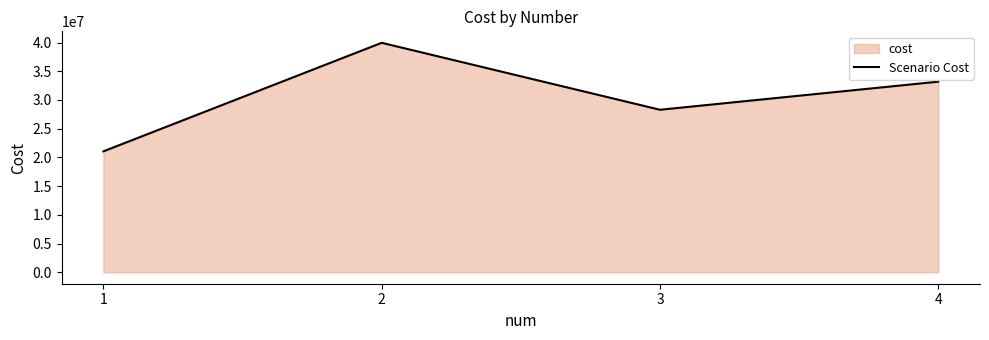

At which category does the data reach its first local valley?

3